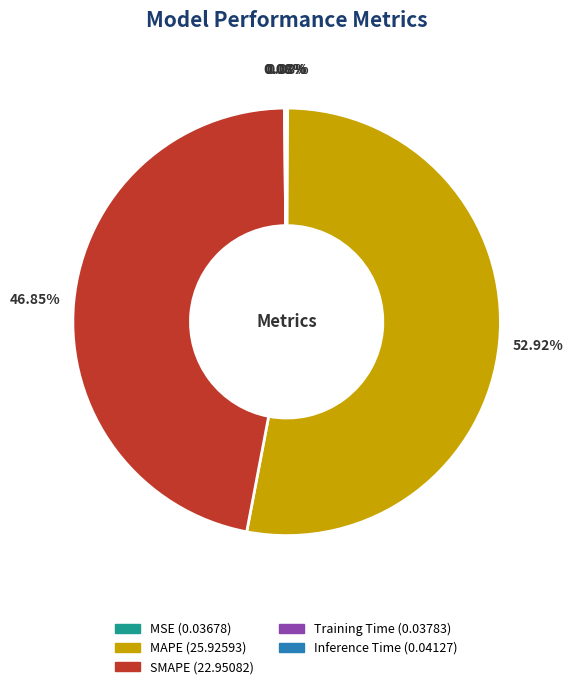

To the nearest percent, what is the average slice percentage?

20%